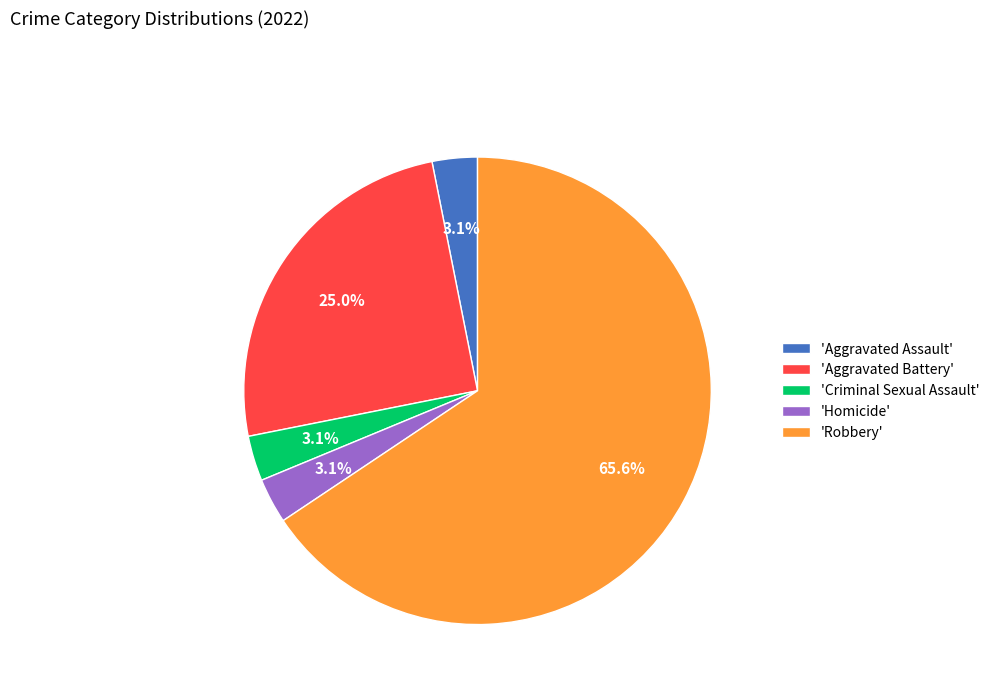

Which slice represents more than half of the pie?

'Robbery'